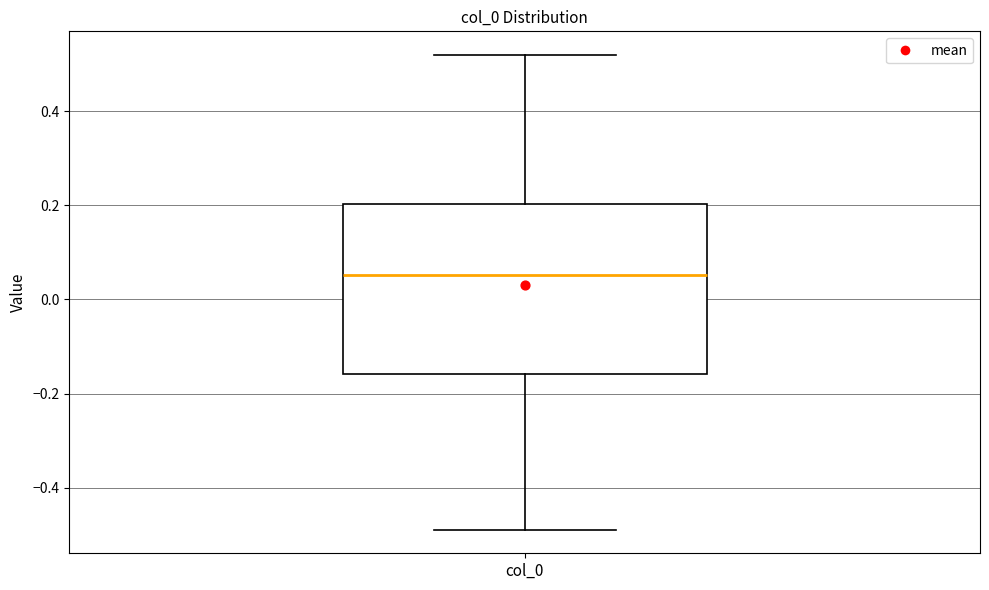

Transcribe this box plot: give where the median line is, the range the box spans, and where the two whiskers end, as read against the y-axis. The values are not printed on the chart, so give them approximately, as read against the axis.

median 0.06, box -0.16 to 0.20, whiskers -0.48 to 0.52